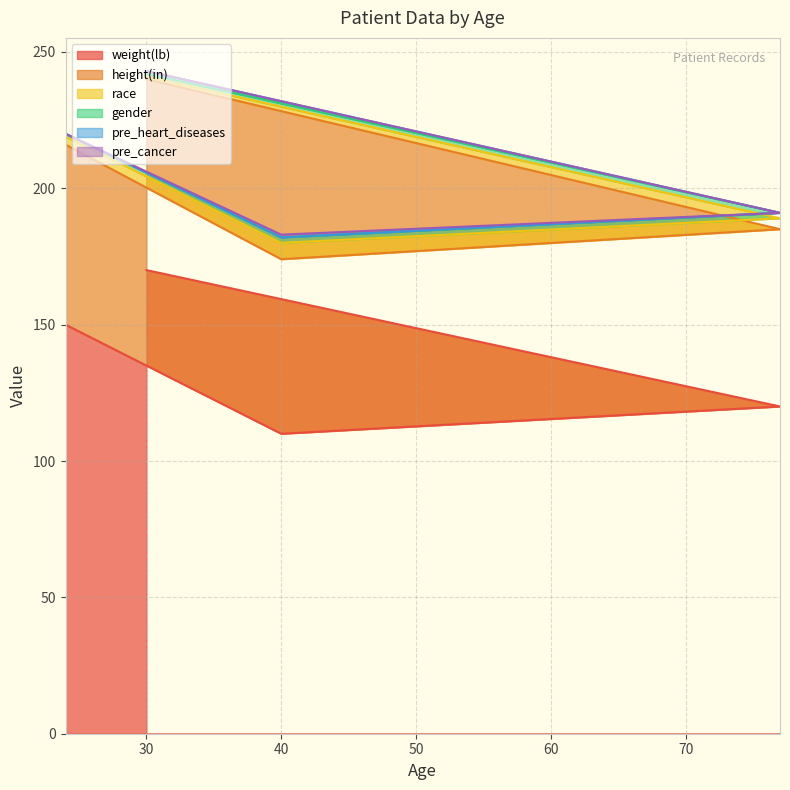

At how many categories does at least one series exceed 107?

4